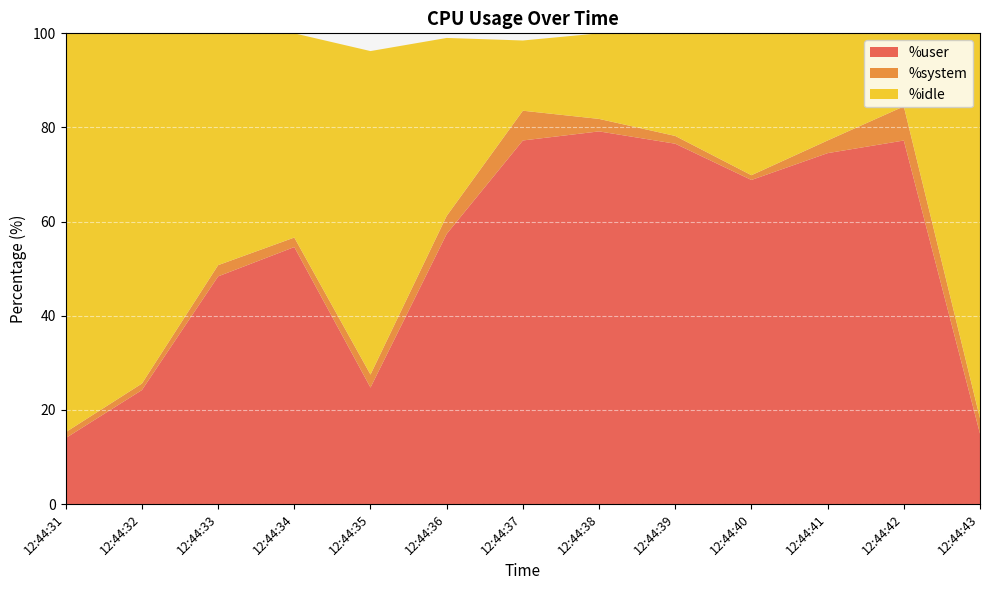

The %user series shows 18.4 at 12:44:40. True or false?

False